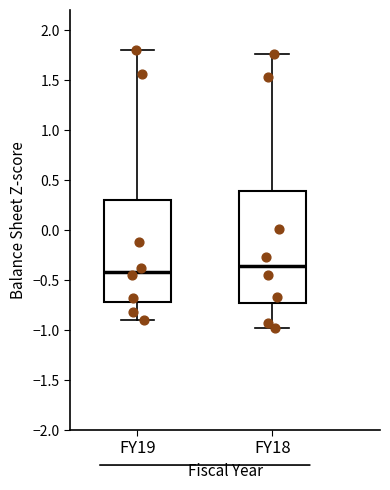

Reading left to right, read every box against the y-axis: the position of its median line, the range the box covers, and the ends of its whiskers. The values are not printed on the chart, so give them approximately, as read against the axis.

FY19: median -0.40, box -0.70 to 0.30, whiskers -0.90 to 1.80
FY18: median -0.35, box -0.75 to 0.40, whiskers -1.00 to 1.75